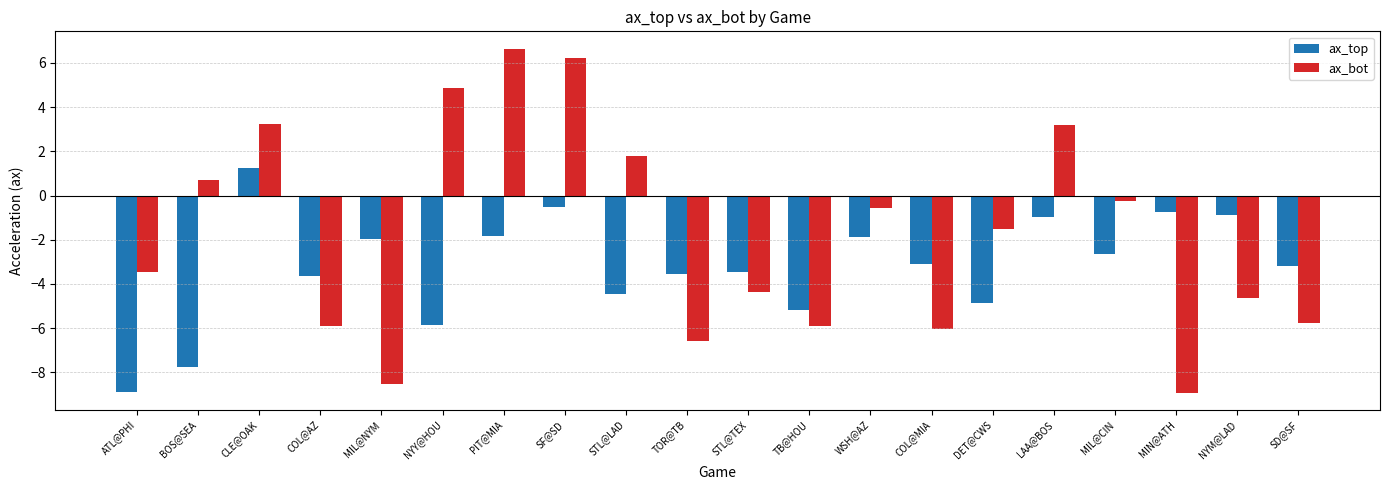

How many data points in ax_top are above -3?

9